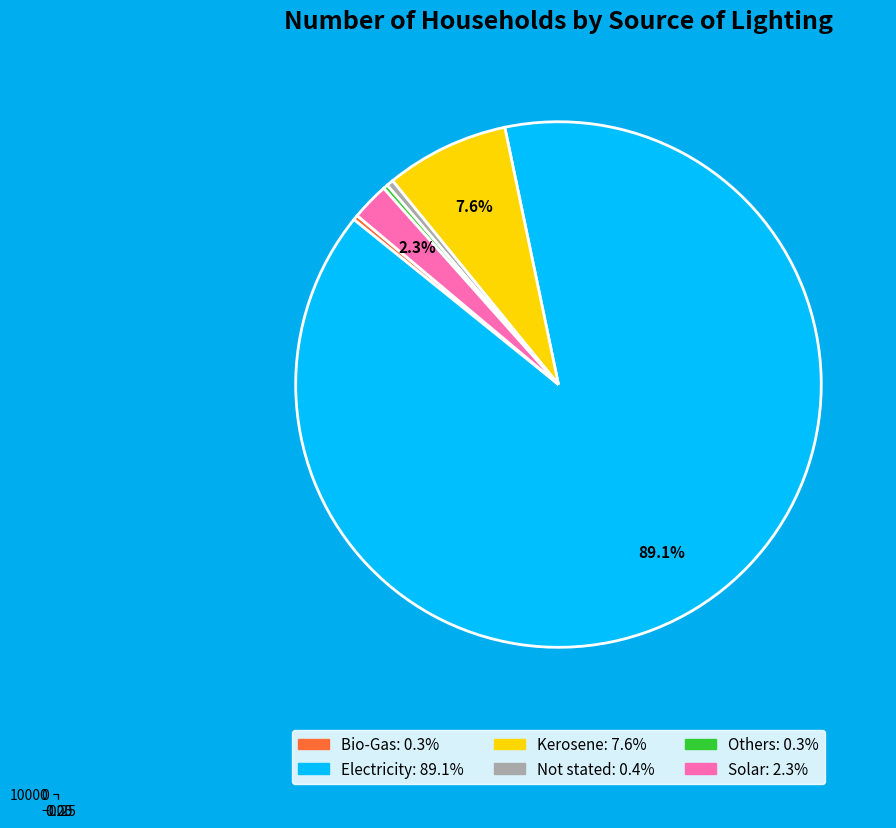

To the nearest percent, what is the difference between the largest and smallest slice percentages?

89%